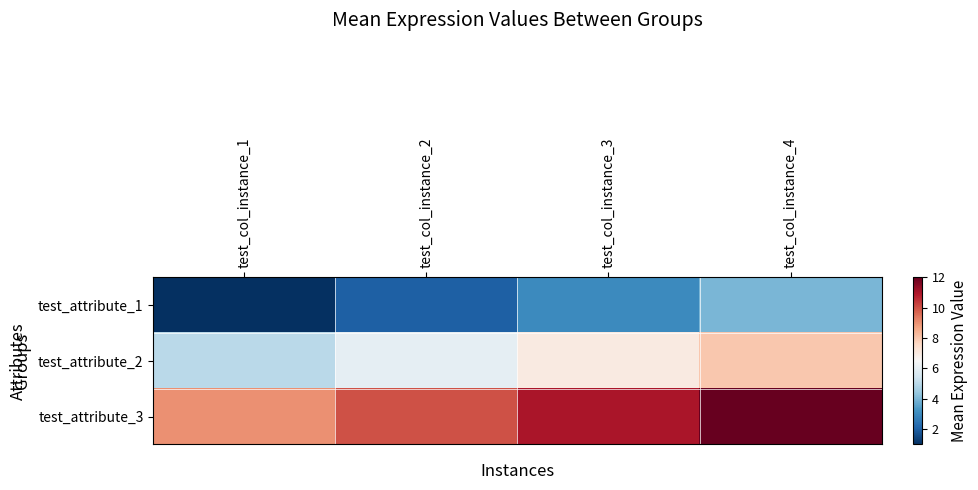

What is the maximum value shown in the chart?

12